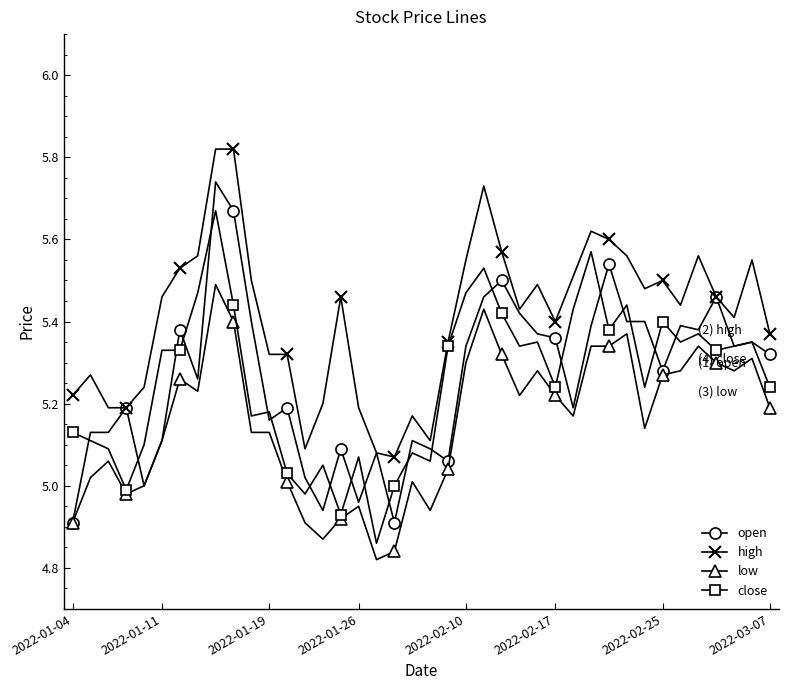

Which series has the largest total across all categories?

high